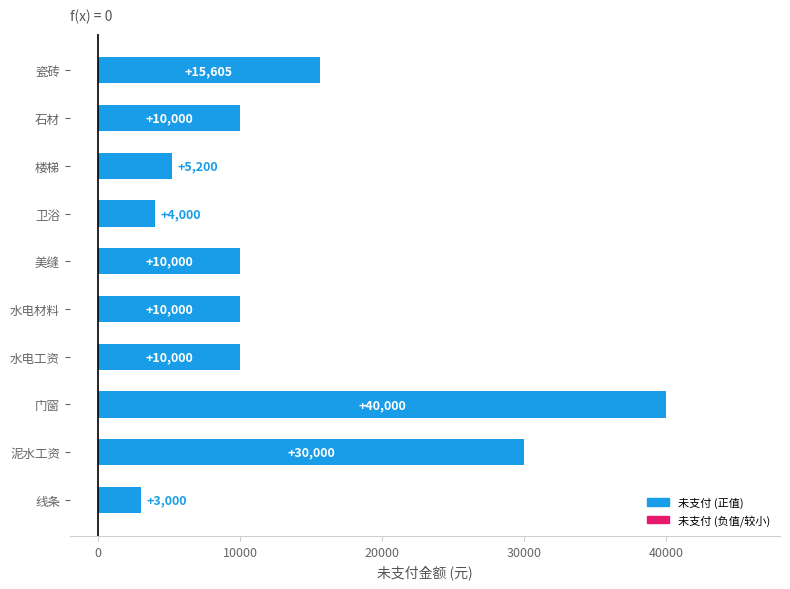

How many data points are less than 10000?

3